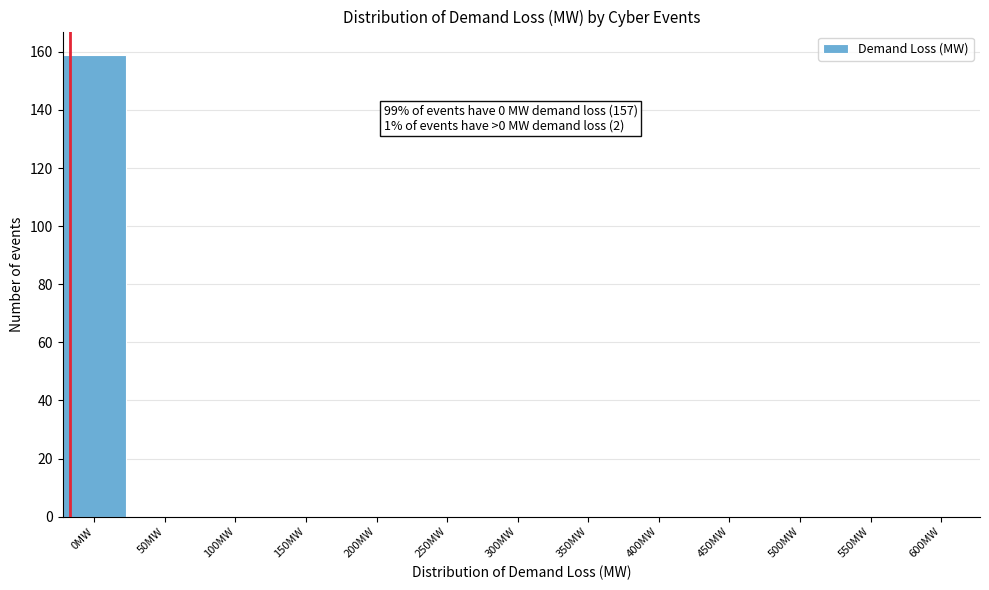

Reading left to right, transcribe all the data shown in this chart.

0MW=159	50MW=0	100MW=0	150MW=0	200MW=0	250MW=0	300MW=0	350MW=0	400MW=0	450MW=0	500MW=0	550MW=0	600MW=0